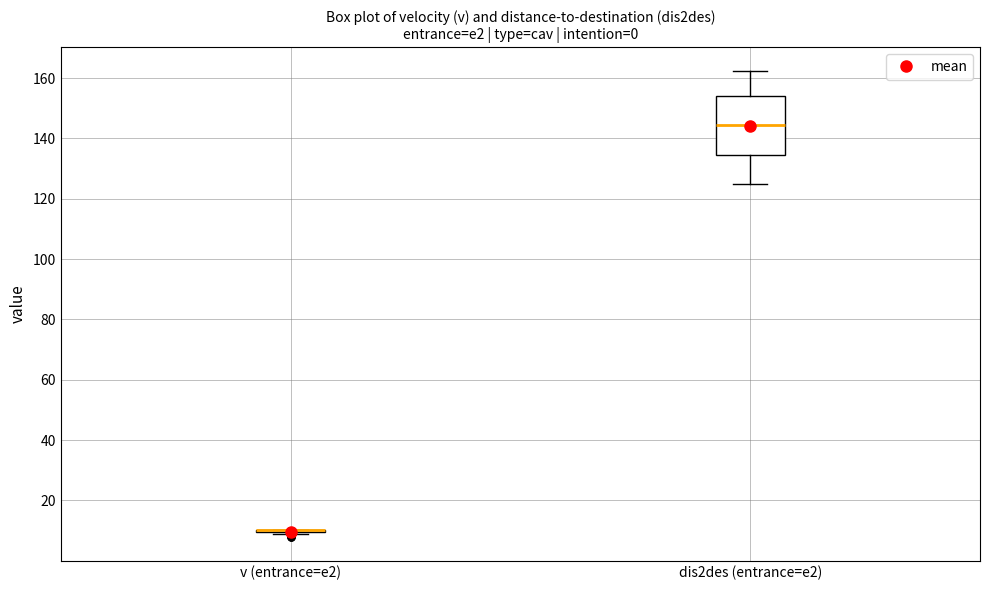

Reading left to right, read every box against the y-axis: the position of its median line, the range the box covers, and the ends of its whiskers. The values are not printed on the chart, so give them approximately, as read against the axis.

v (entrance=e2): box collapsed to a line at 10, whiskers 8 to 10
dis2des (entrance=e2): median 144, box 134 to 154, whiskers 124 to 162